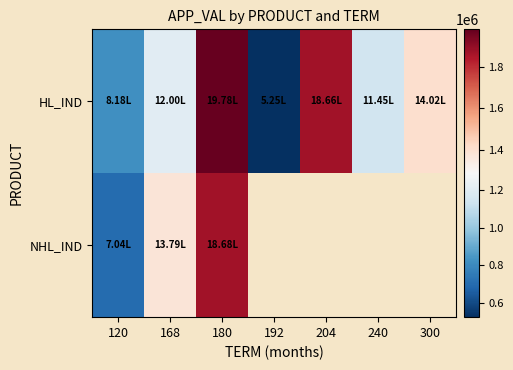

At which category is the sum across all series the highest?

180